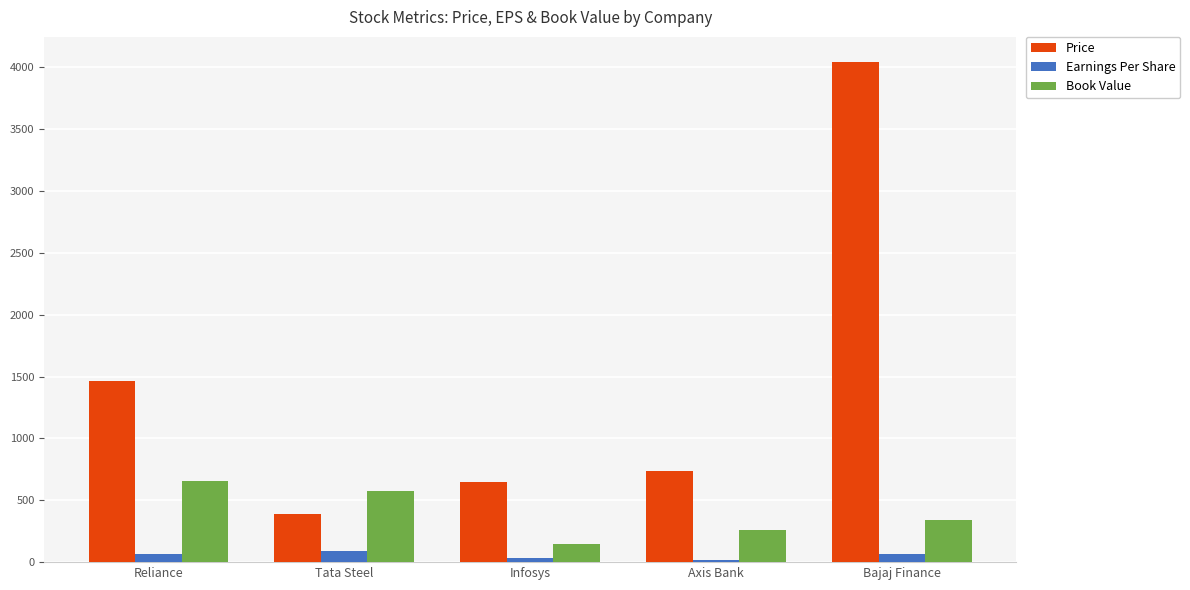

Which series has the largest range (max minus min)?

Price